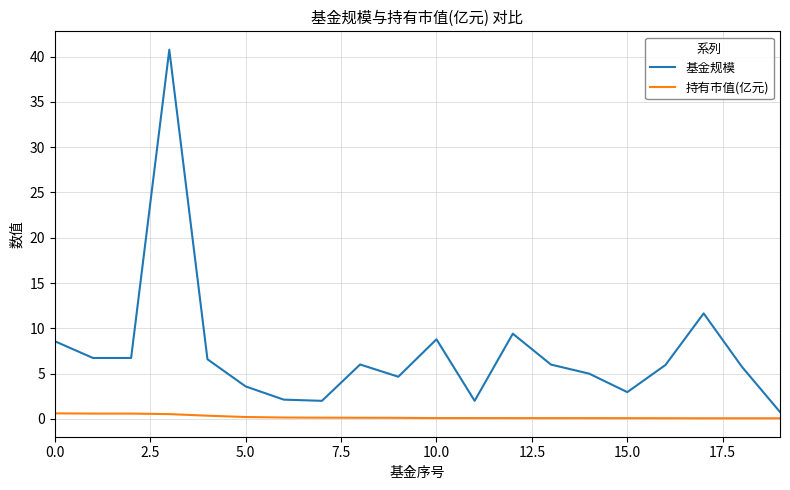

At how many categories does at least one series exceed 0?

20